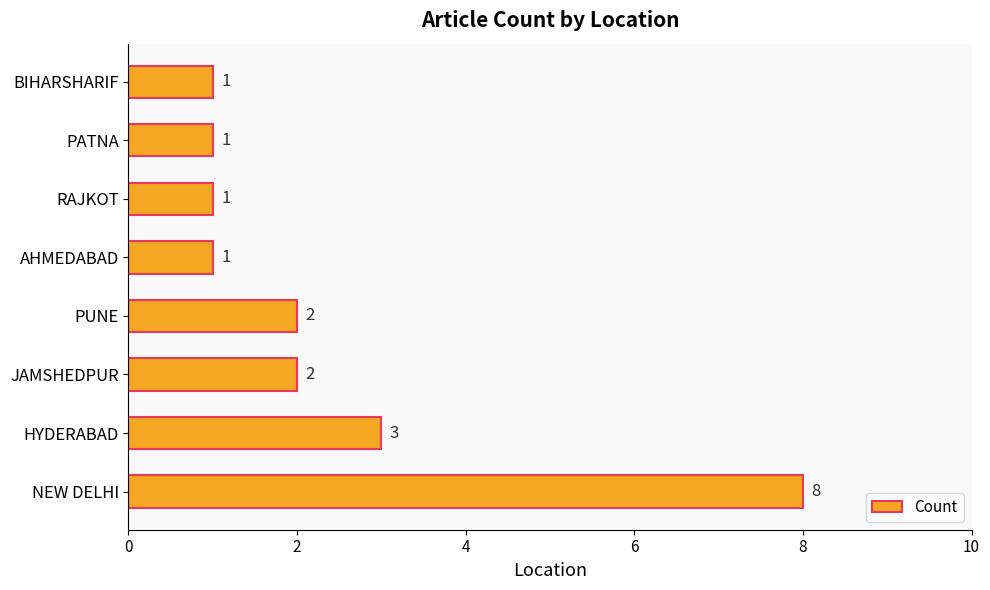

At which label is the value closest to 4?

HYDERABAD